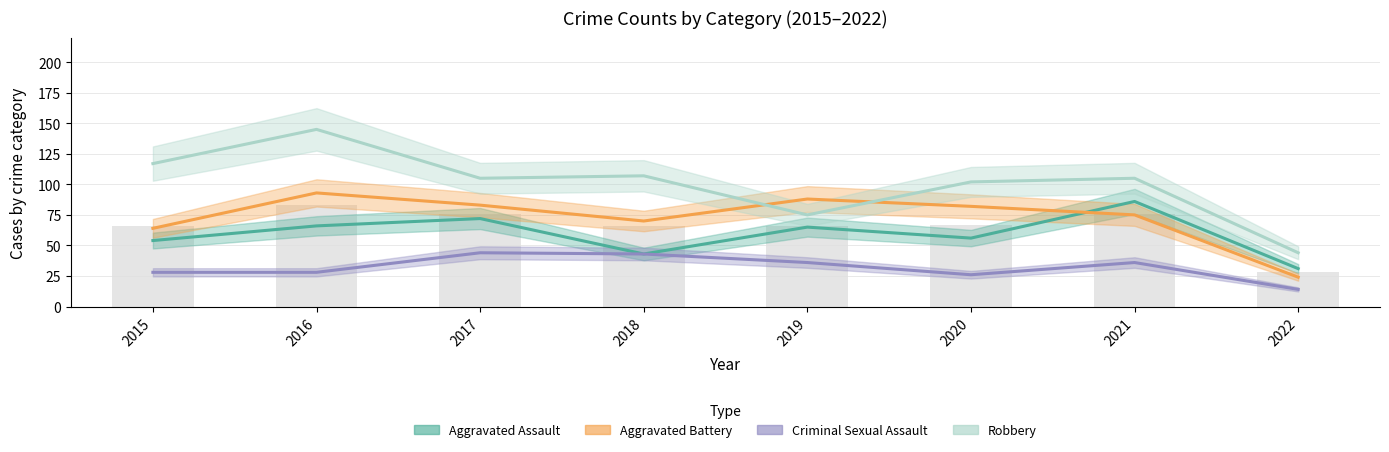

How many data points in Robbery are less than 105?

3